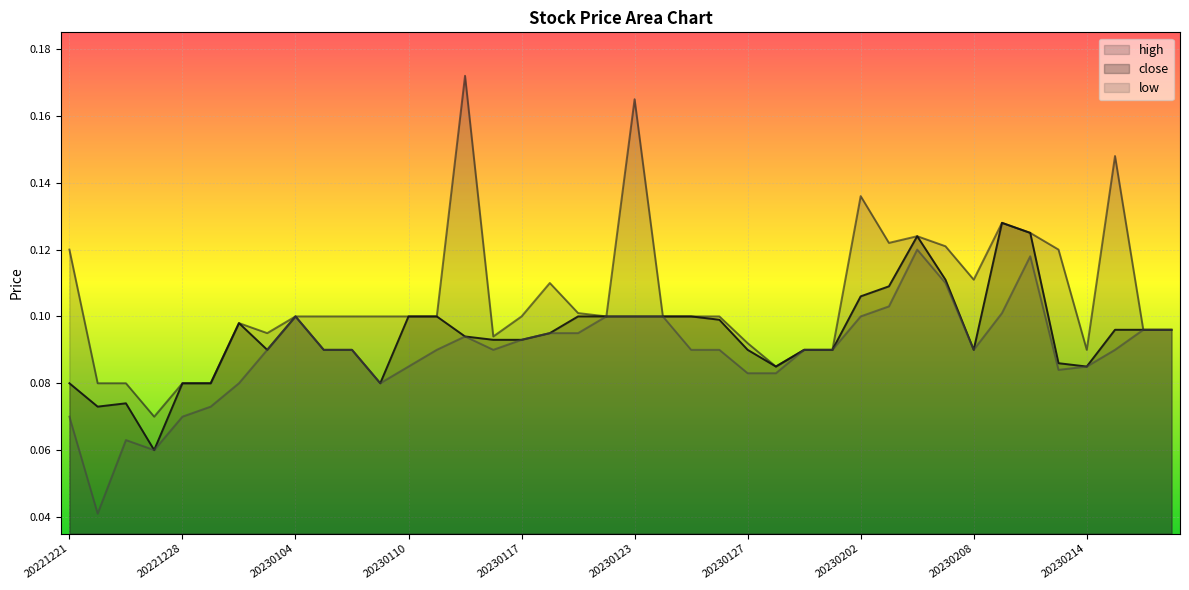

What is the sum of the high values at 20230112 and 20230217?

0.3